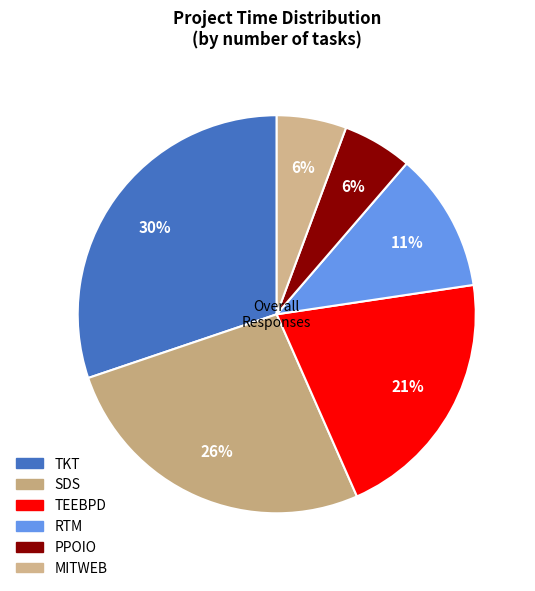

Rank the categories by value from lowest to highest.

PPOIO, MITWEB, RTM, TEEBPD, SDS, TKT